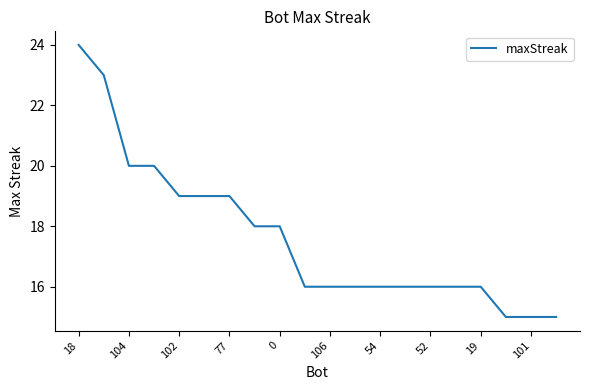

What is the maximum value shown in the chart?

24